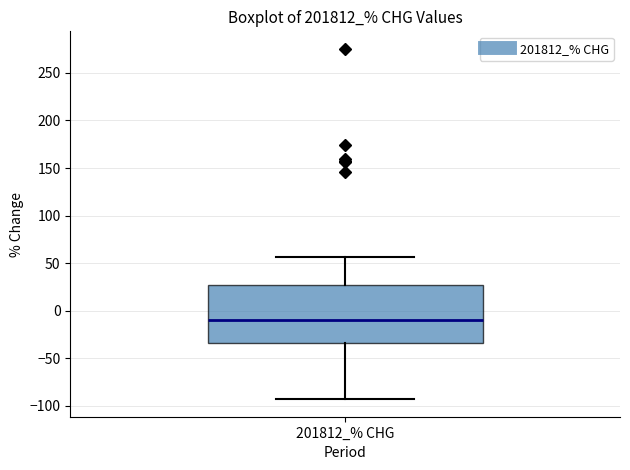

Transcribe this box plot: give where the median line is, the range the box spans, and where the two whiskers end, as read against the y-axis. The values are not printed on the chart, so give them approximately, as read against the axis.

median -10, box -35 to 25, whiskers -95 to 55